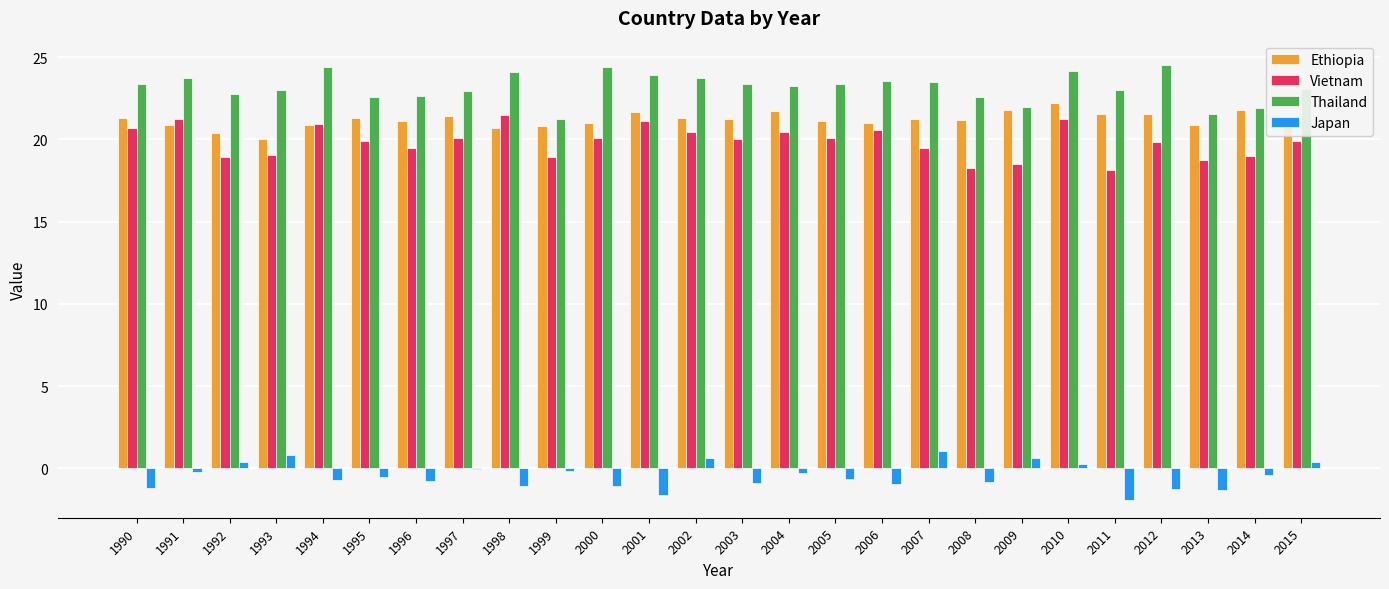

Count the number of categories in the chart.

26